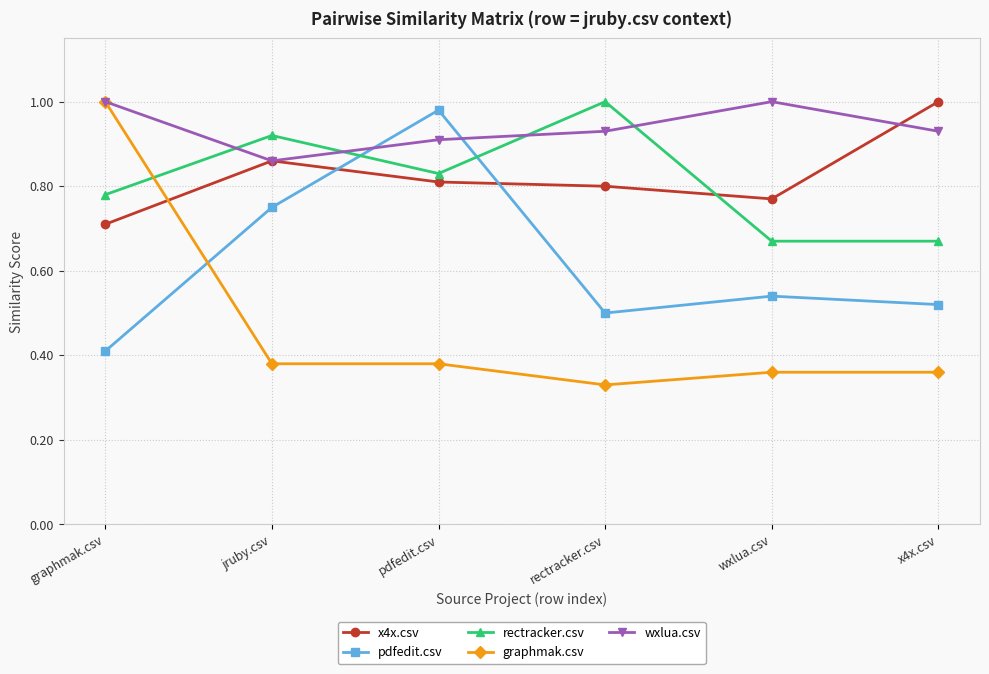

How many intersections are there between rectracker.csv and graphmak.csv?

1